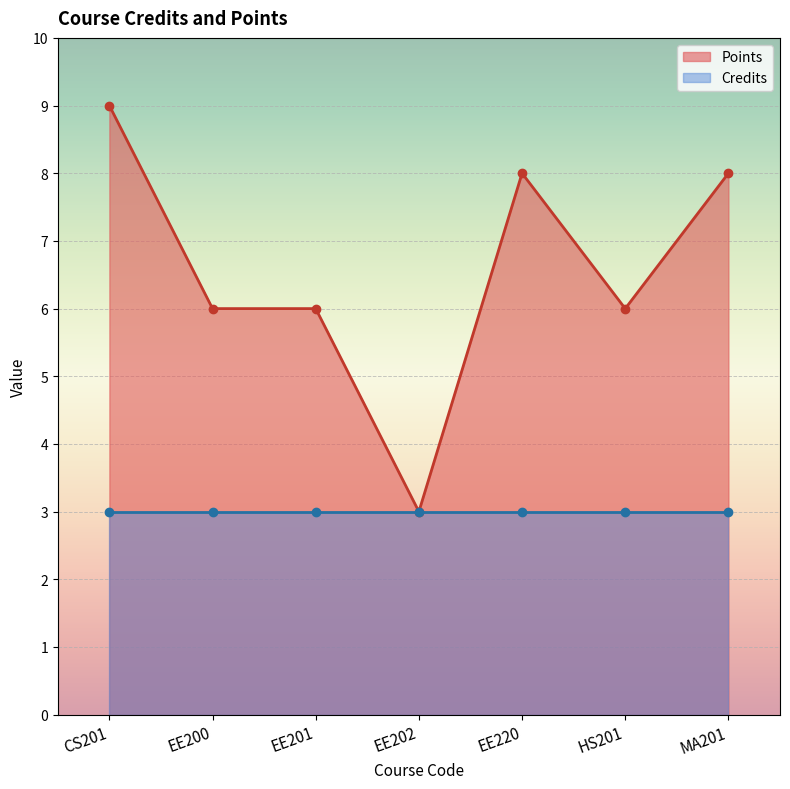

Which category has the lowest value across all series?

EE202